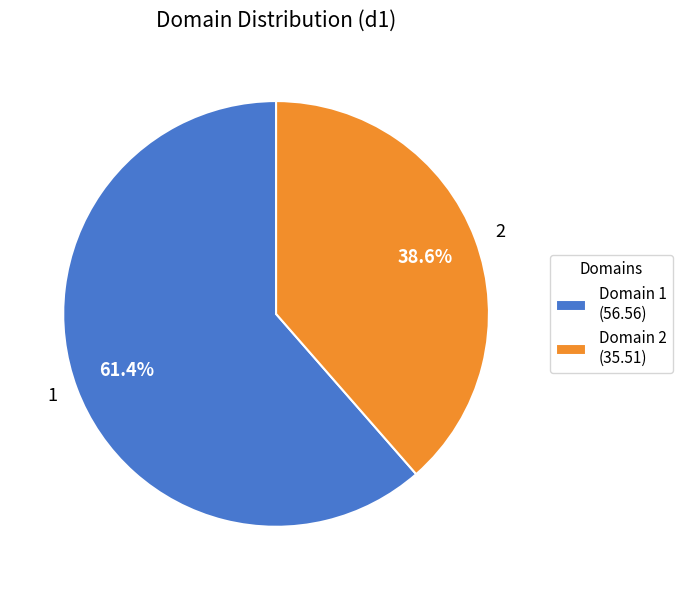

To the nearest percent, what portion does 2 represent?

39%